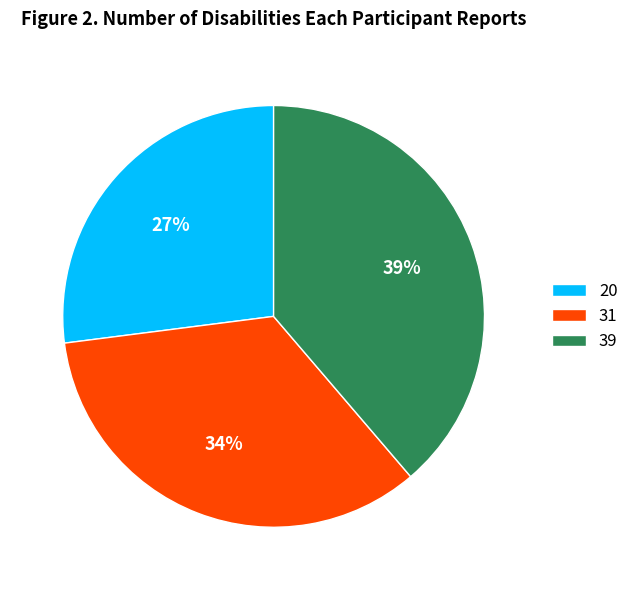

Does any single category account for the majority?

No